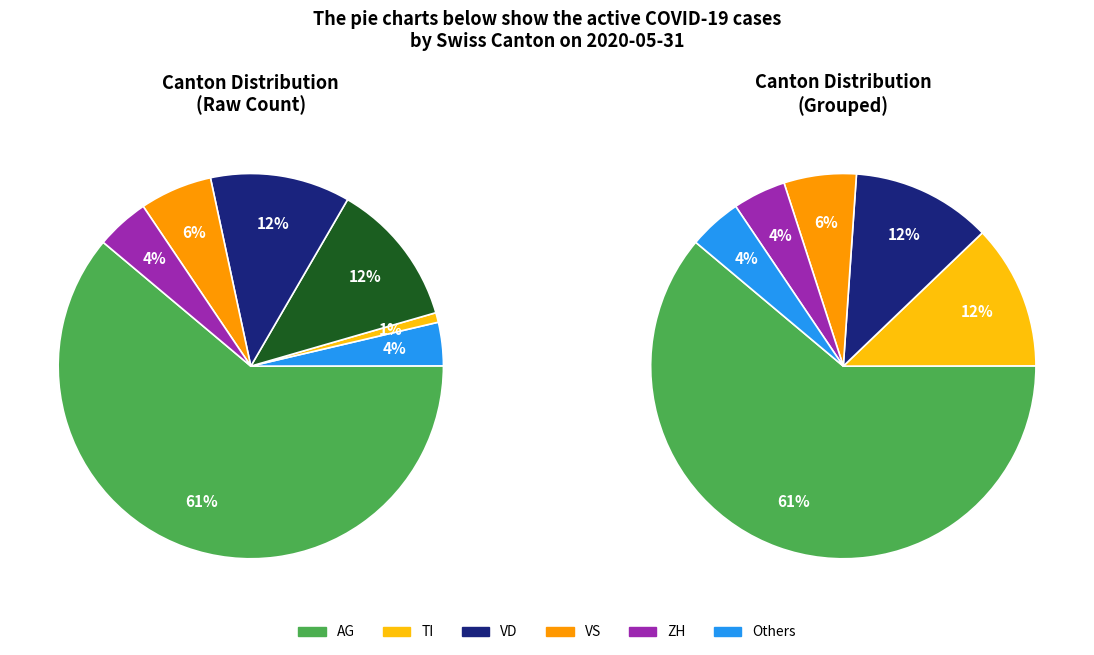

Which slice is the largest?

AG